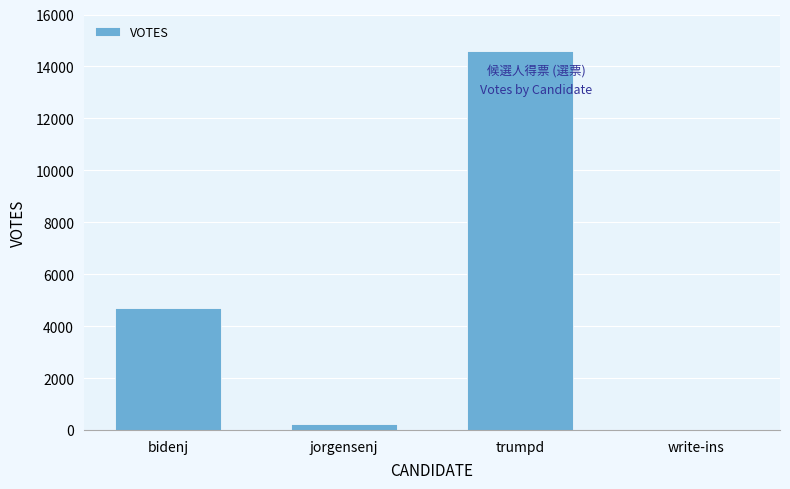

Reading left to right, what are all the values shown in this chart?

4678	237	14578	0